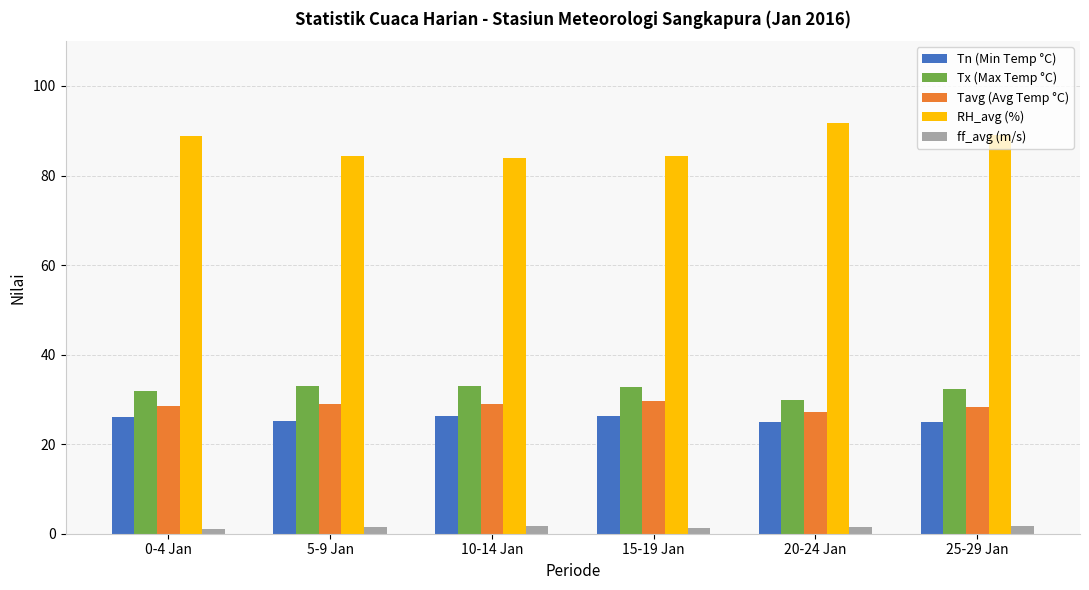

Rank the series at 15-19 Jan from highest to lowest value.

RH_avg (%), Tx (Max Temp °C), Tavg (Avg Temp °C), Tn (Min Temp °C), ff_avg (m/s)